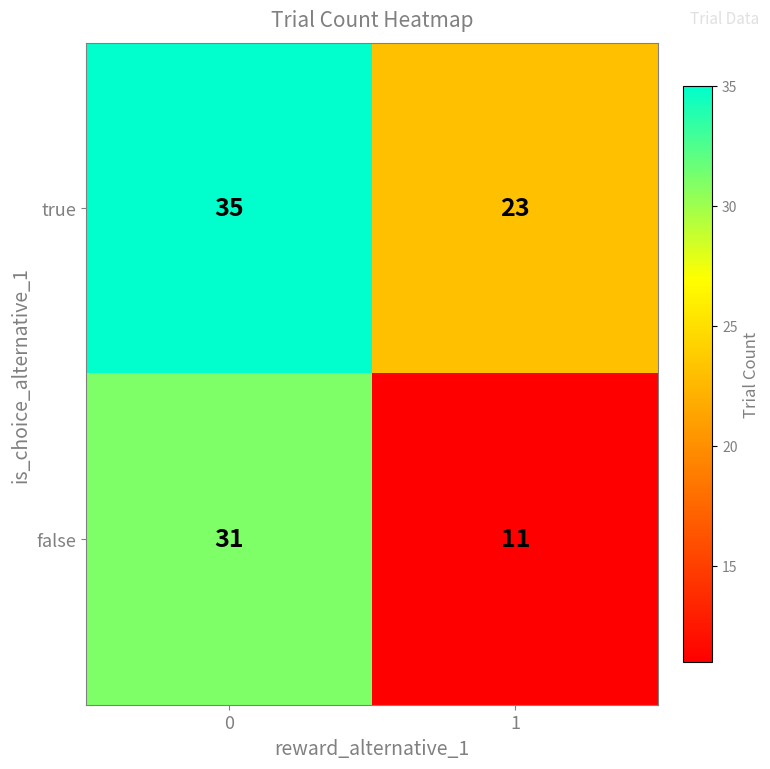

What is the approximate value of true at 1, to the nearest 10?

20